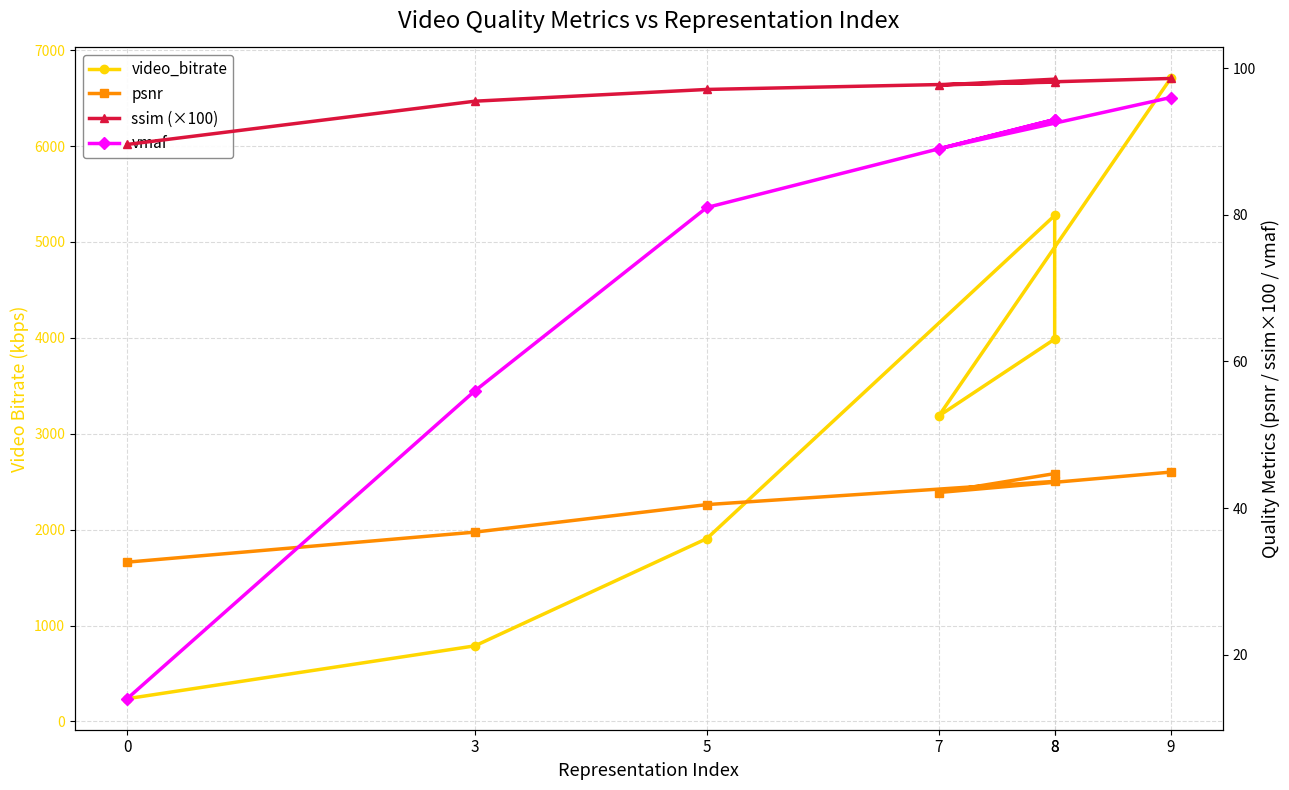

At which category does ssim (×100) reach its first local peak?

8